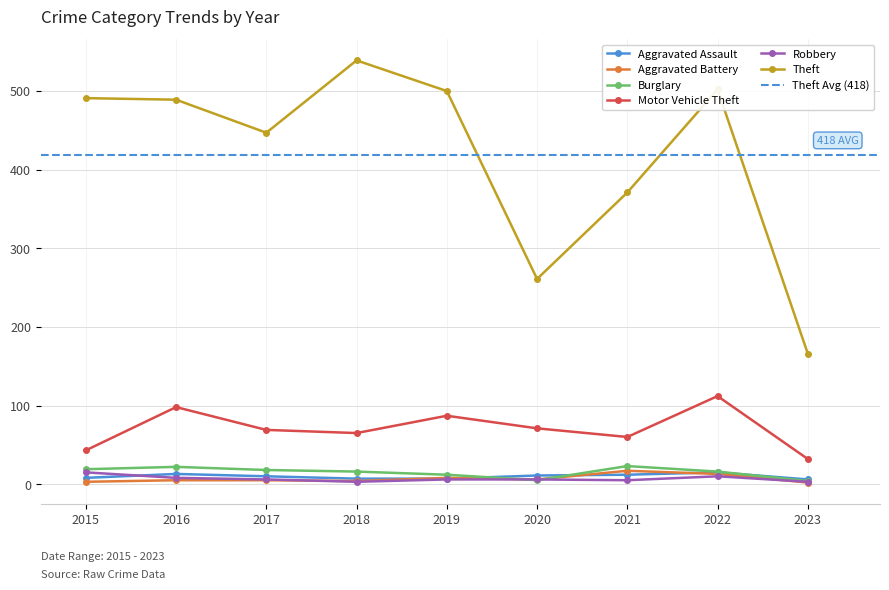

In Burglary, how many points are higher than both neighbors (excluding endpoints)?

2